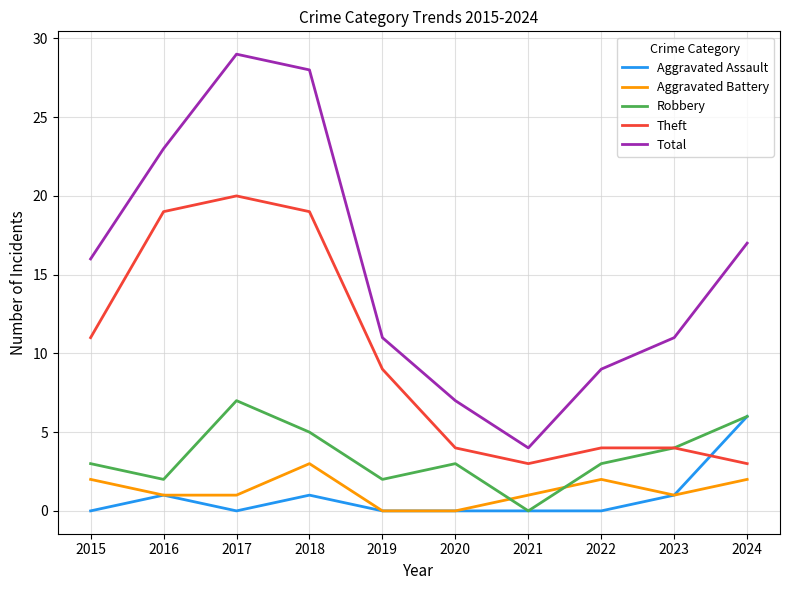

Reading left to right, what are all the values shown in this chart?

Aggravated Assault: 0	1	0	1	0	0	0	0	1	6
Aggravated Battery: 2	1	1	3	0	0	1	2	1	2
Robbery: 3	2	7	5	2	3	0	3	4	6
Theft: 11	19	20	19	9	4	3	4	4	3
Total: 16	23	29	28	11	7	4	9	11	17